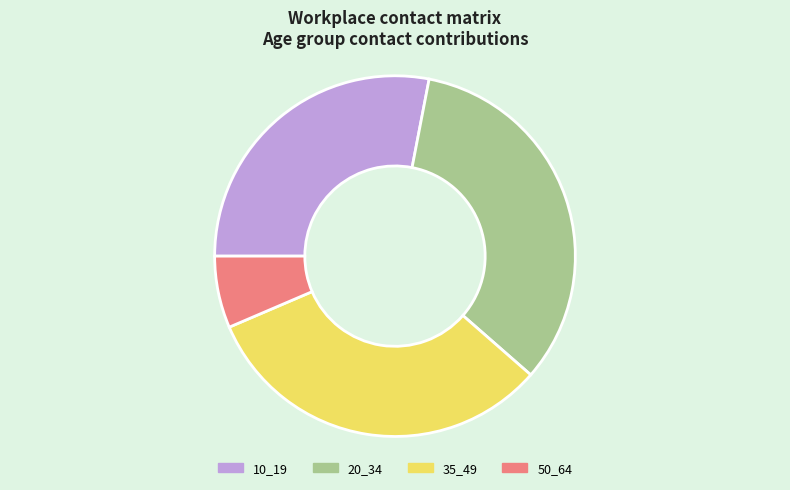

Is there any slice that represents more than half of the pie?

No